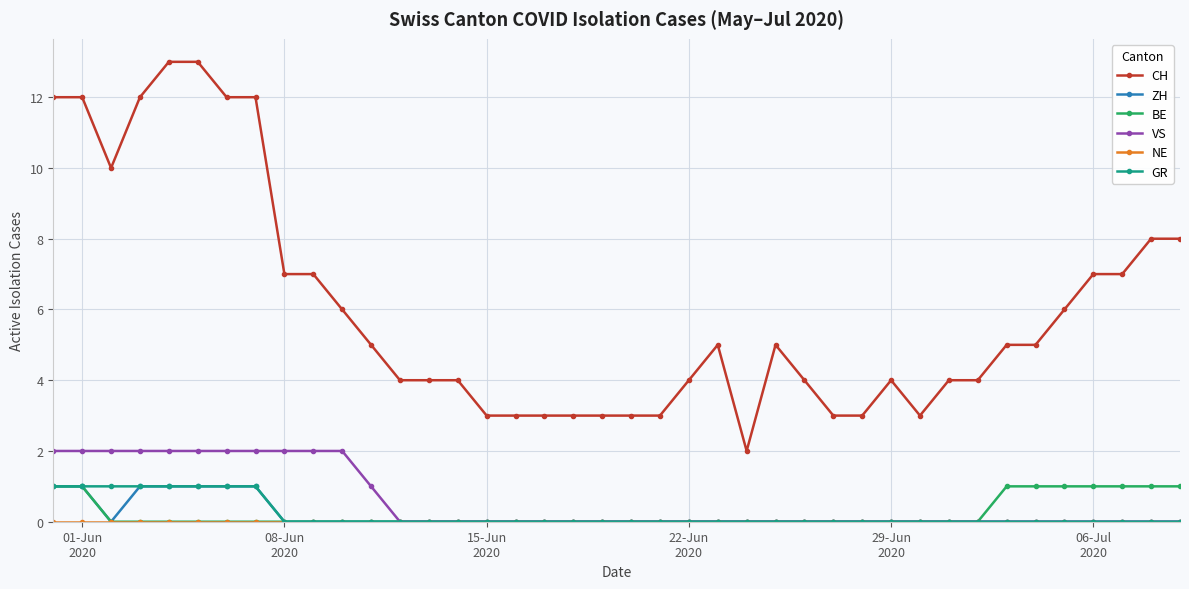

Which series has the largest total across all categories?

CH